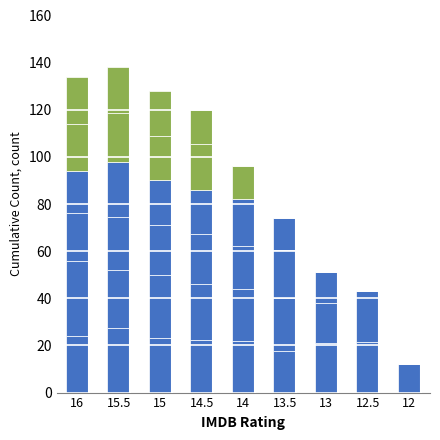

How many series are shown in this chart?

6